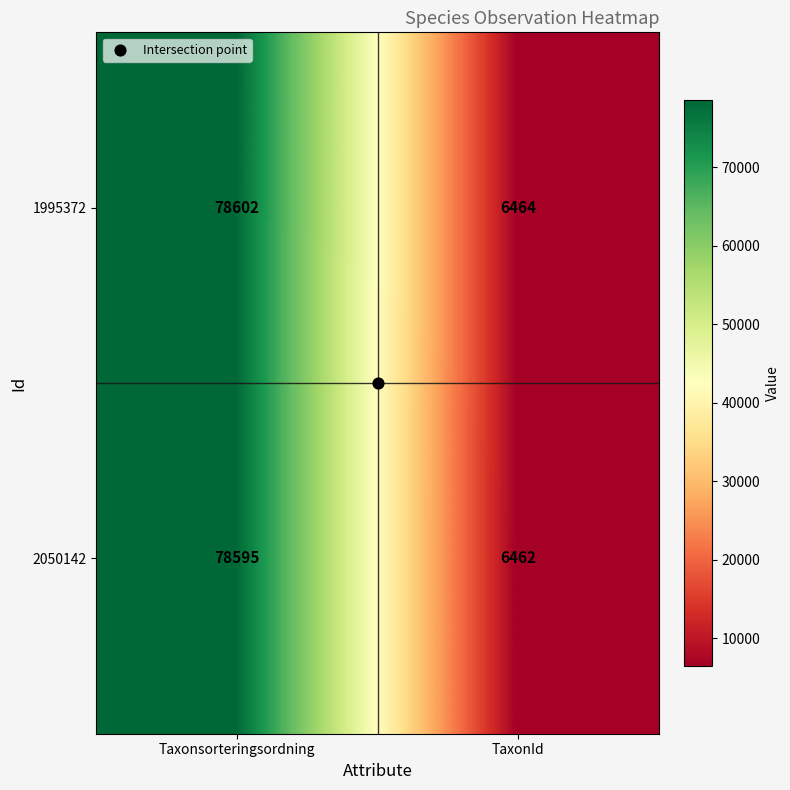

What value does the 2050142 series have at Taxonsorteringsordning, to the nearest 50?

78600